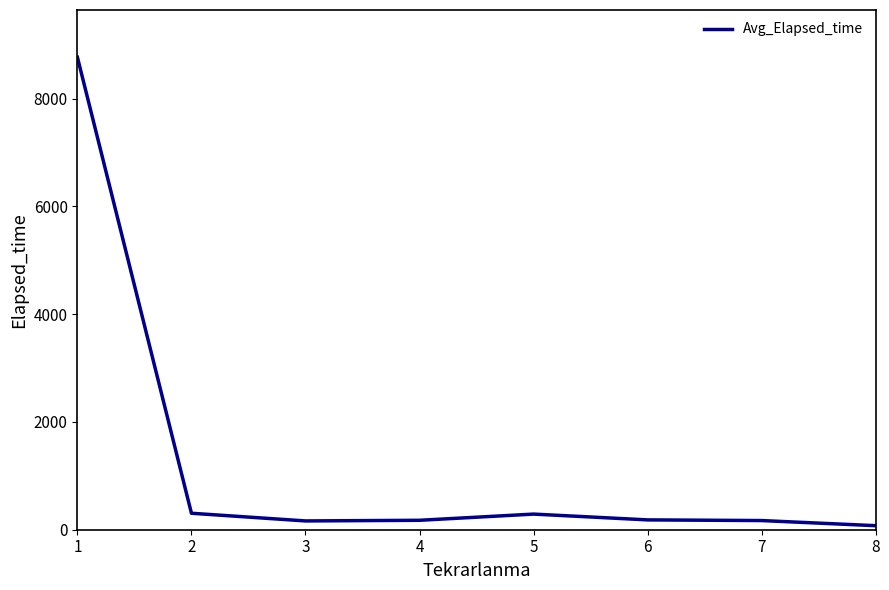

What is the change in value from 1 to 3?

-8603.7